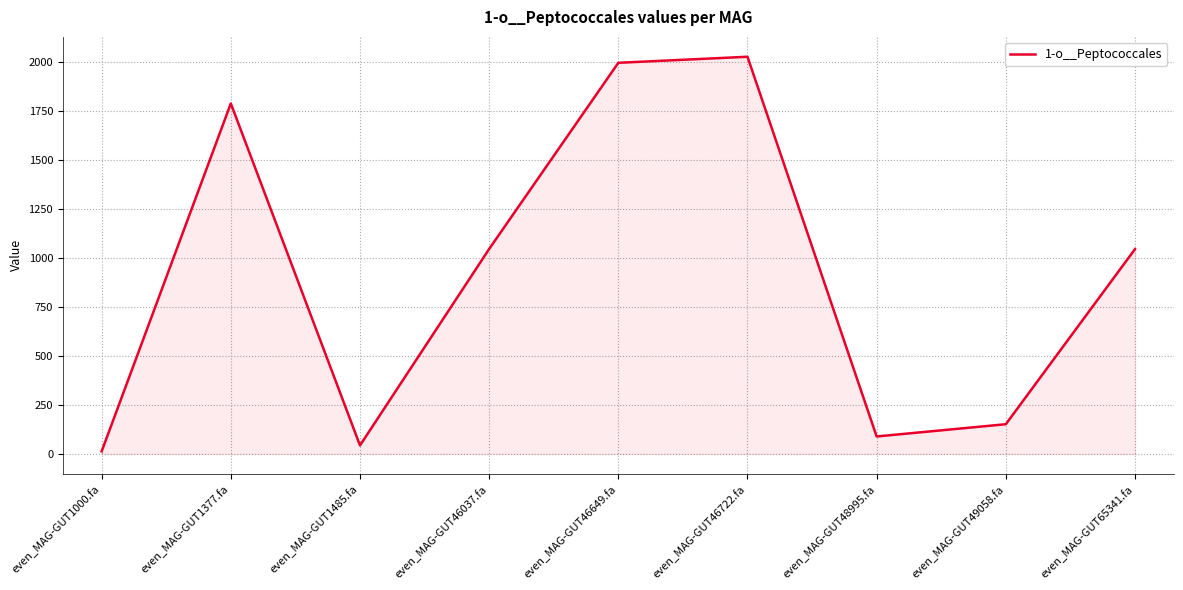

Approximately how many times larger is the value at even_MAG-GUT46649.fa compared to even_MAG-GUT1377.fa?

1.1